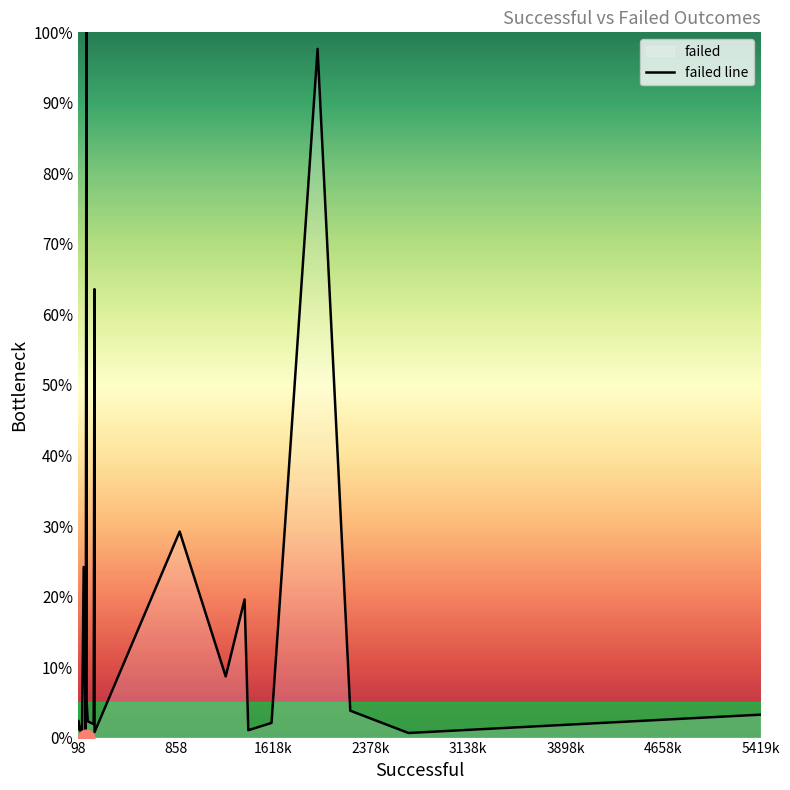

What is the difference between the maximum and minimum values?

100.0